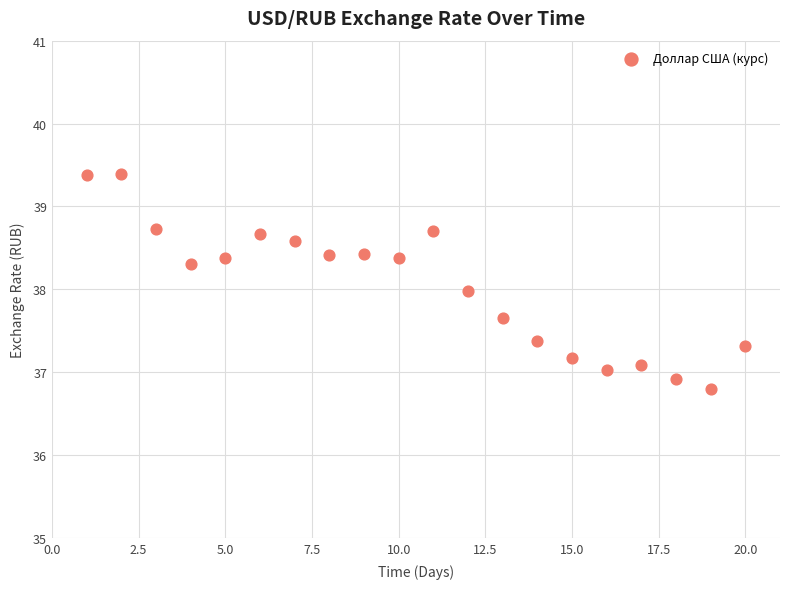

What is the range of X values (max minus min)?

19.0